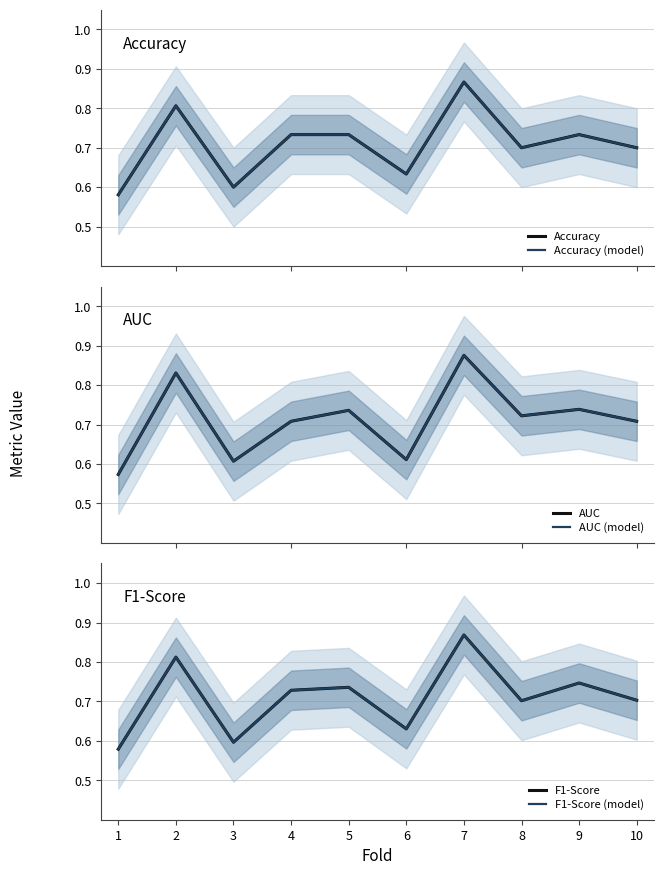

What are all the series names shown in the legend?

Accuracy, Accuracy (model), AUC, AUC (model), F1-Score, F1-Score (model)